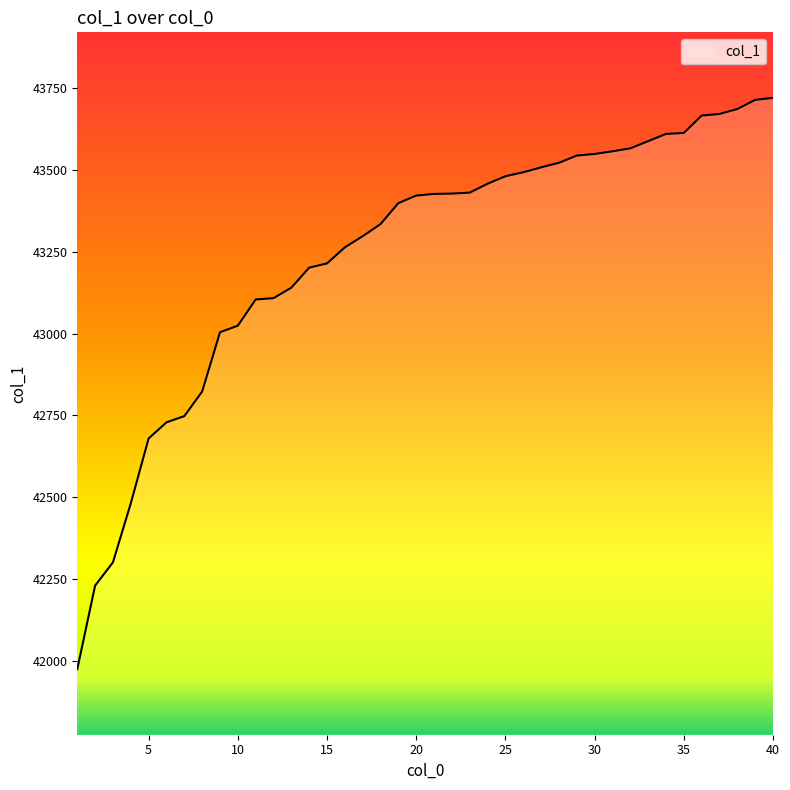

What is the greatest value displayed?

43719